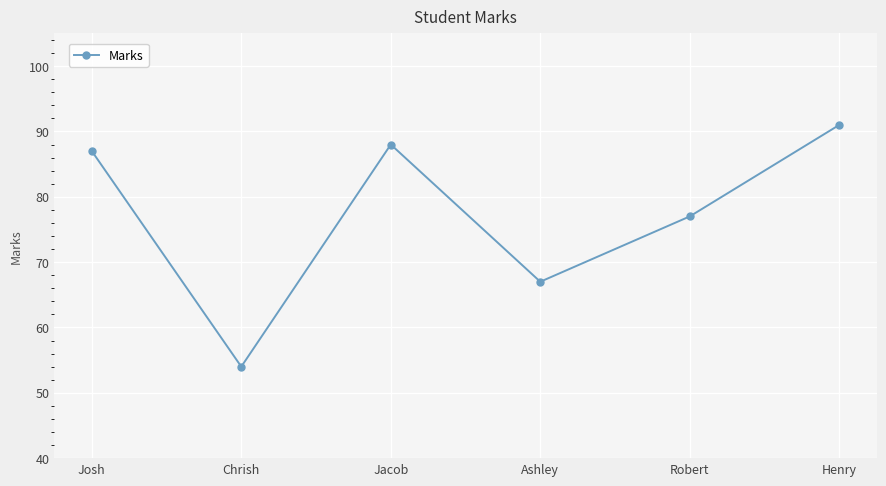

What is the change in value from Josh to Robert?

-10